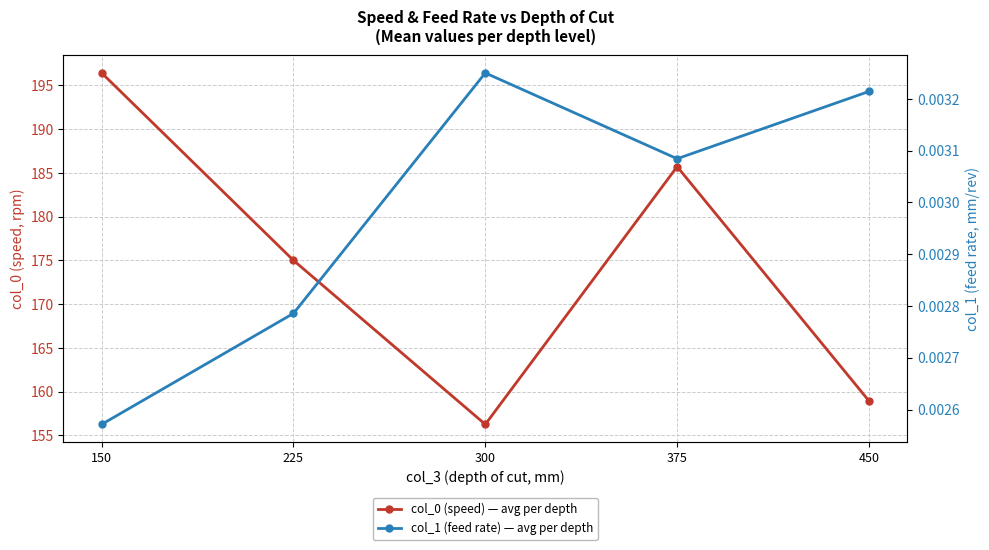

At 300, list the series in order from largest to smallest.

col_0 (speed) — avg per depth, col_1 (feed rate) — avg per depth